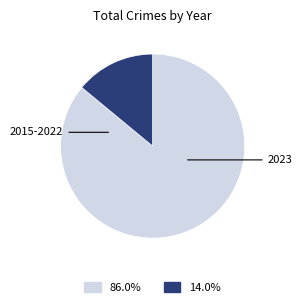

Is there any slice that represents more than half of the pie?

Yes